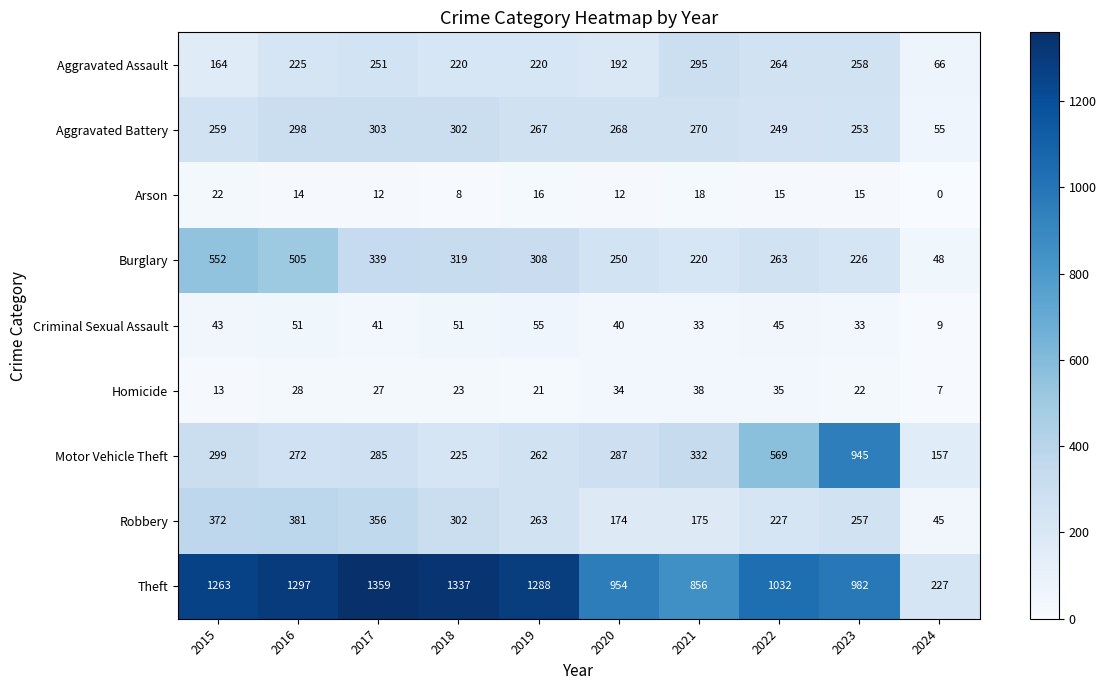

What is the sum of all Motor Vehicle Theft values?

3633